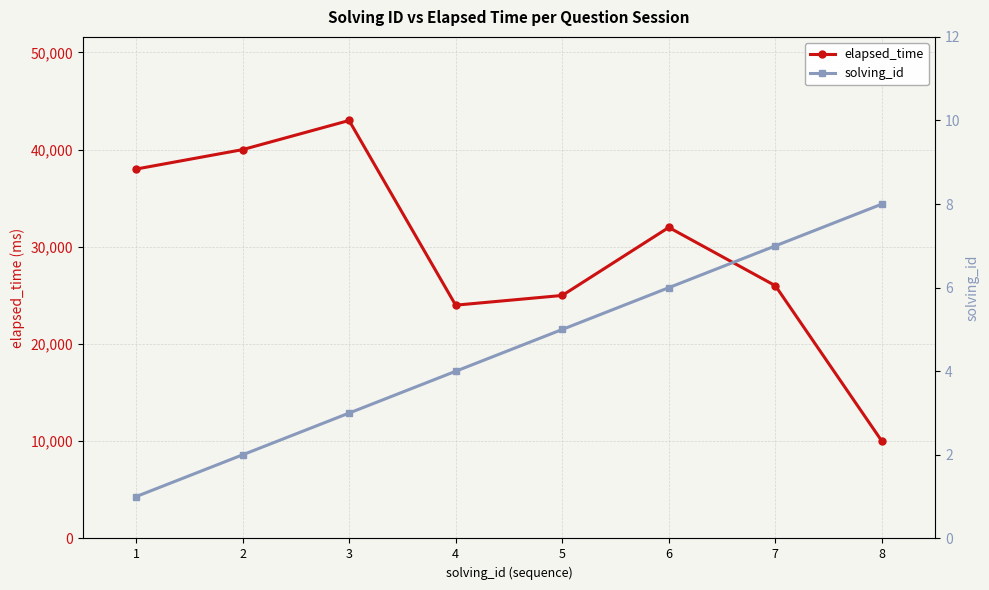

Rank the series by their maximum value, from highest to lowest.

elapsed_time, solving_id